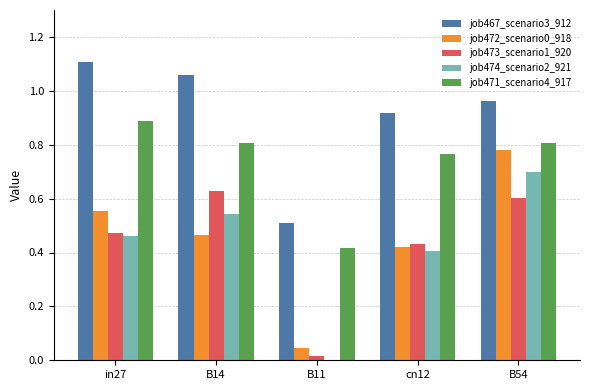

Which series has the largest total across all categories?

job467_scenario3_912